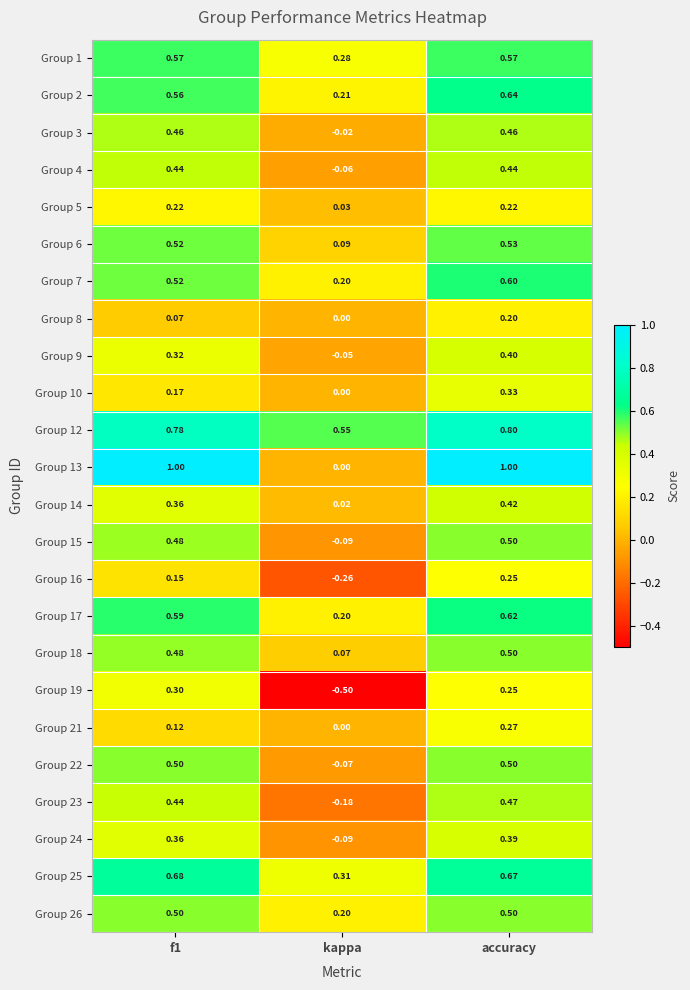

Count the number of data series in this chart.

24